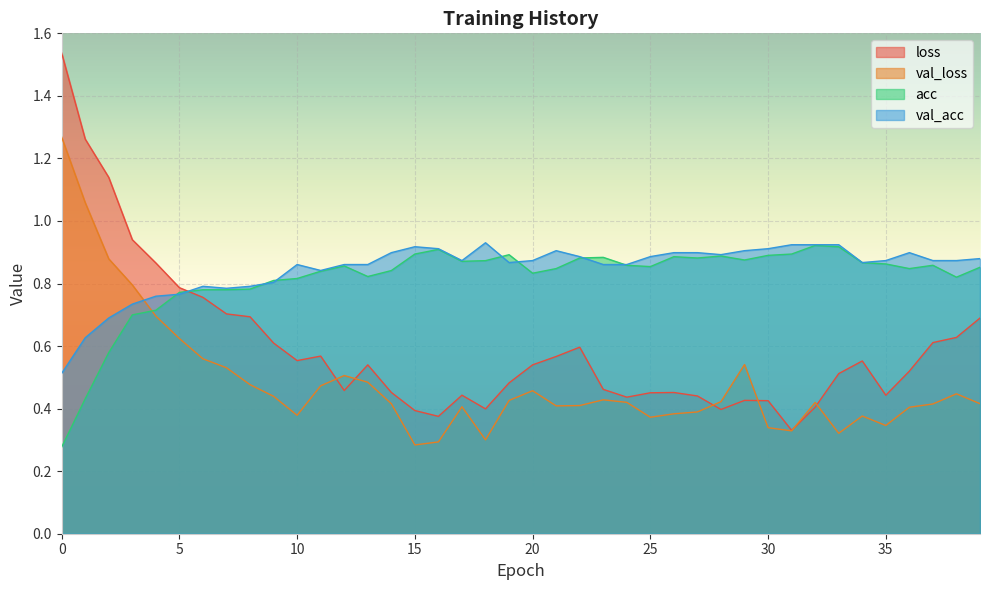

The acc series shows 0.3 at 24. True or false?

False